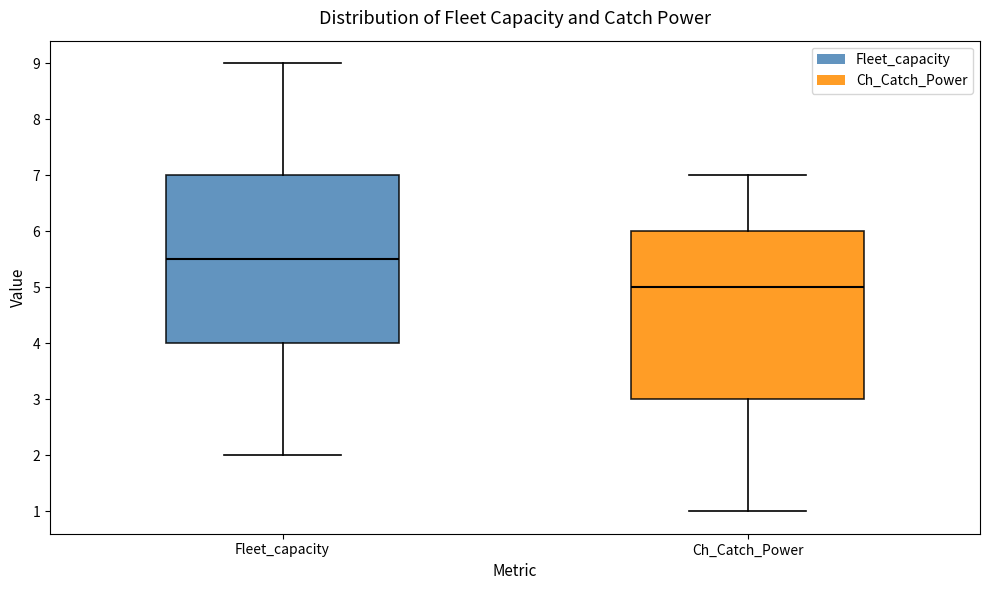

Reading left to right, transcribe this box plot: for each box, give where its median line is, the range the box spans, and where its two whiskers end, as read against the y-axis. The values are not printed on the chart, so give them approximately, as read against the axis.

Fleet_capacity: median 5.5, box 4.0 to 7.0, whiskers 2.0 to 9.0
Ch_Catch_Power: median 5.0, box 3.0 to 6.0, whiskers 1.0 to 7.0